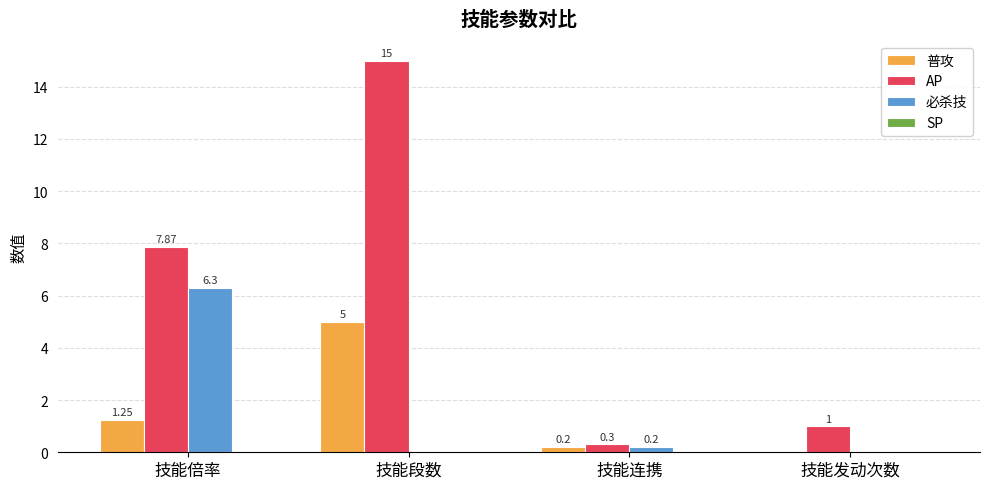

Which series has the largest total across all categories?

AP